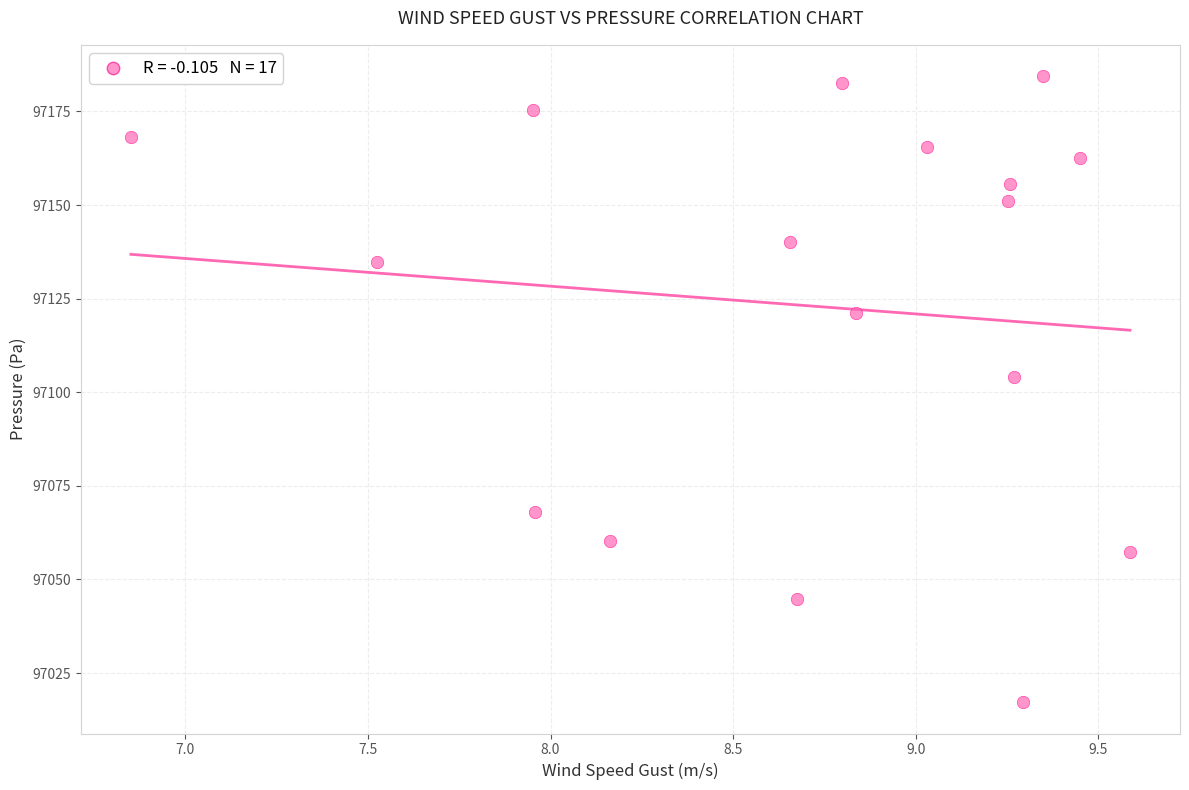

What is the range of X values (max minus min)?

2.7